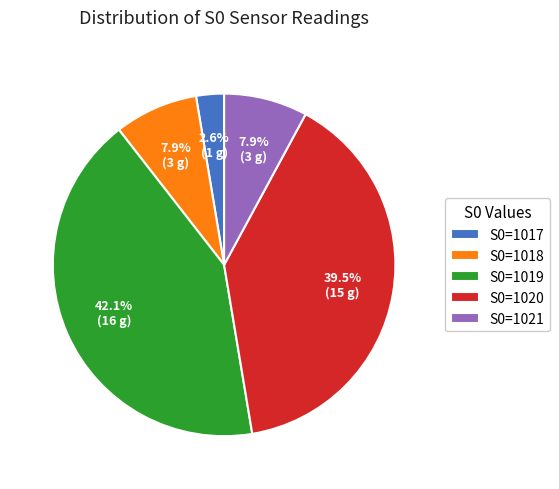

Which has a higher value, S0=1019 or S0=1021?

S0=1019